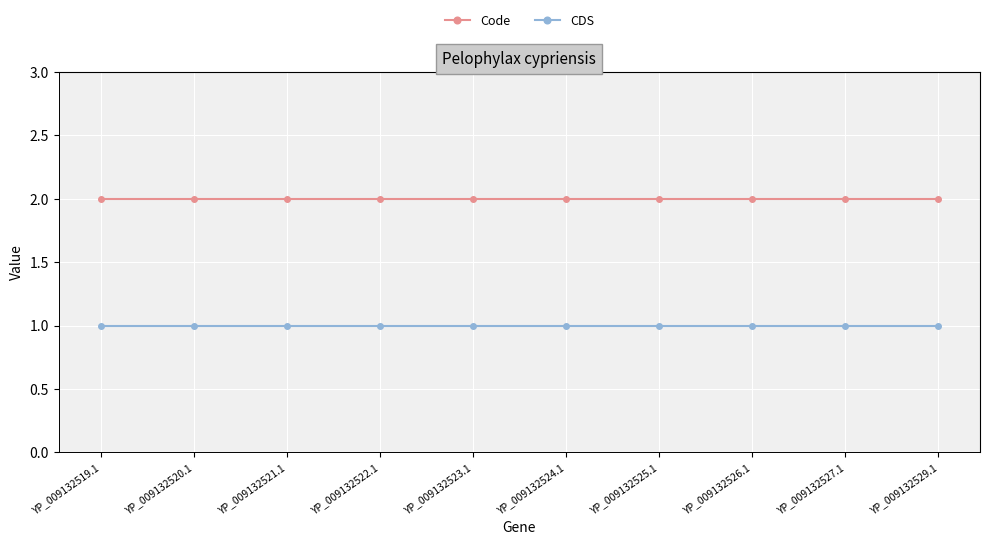

Reading left to right, extract all data points from this chart.

Code: 2	2	2	2	2	2	2	2	2	2
CDS: 1	1	1	1	1	1	1	1	1	1